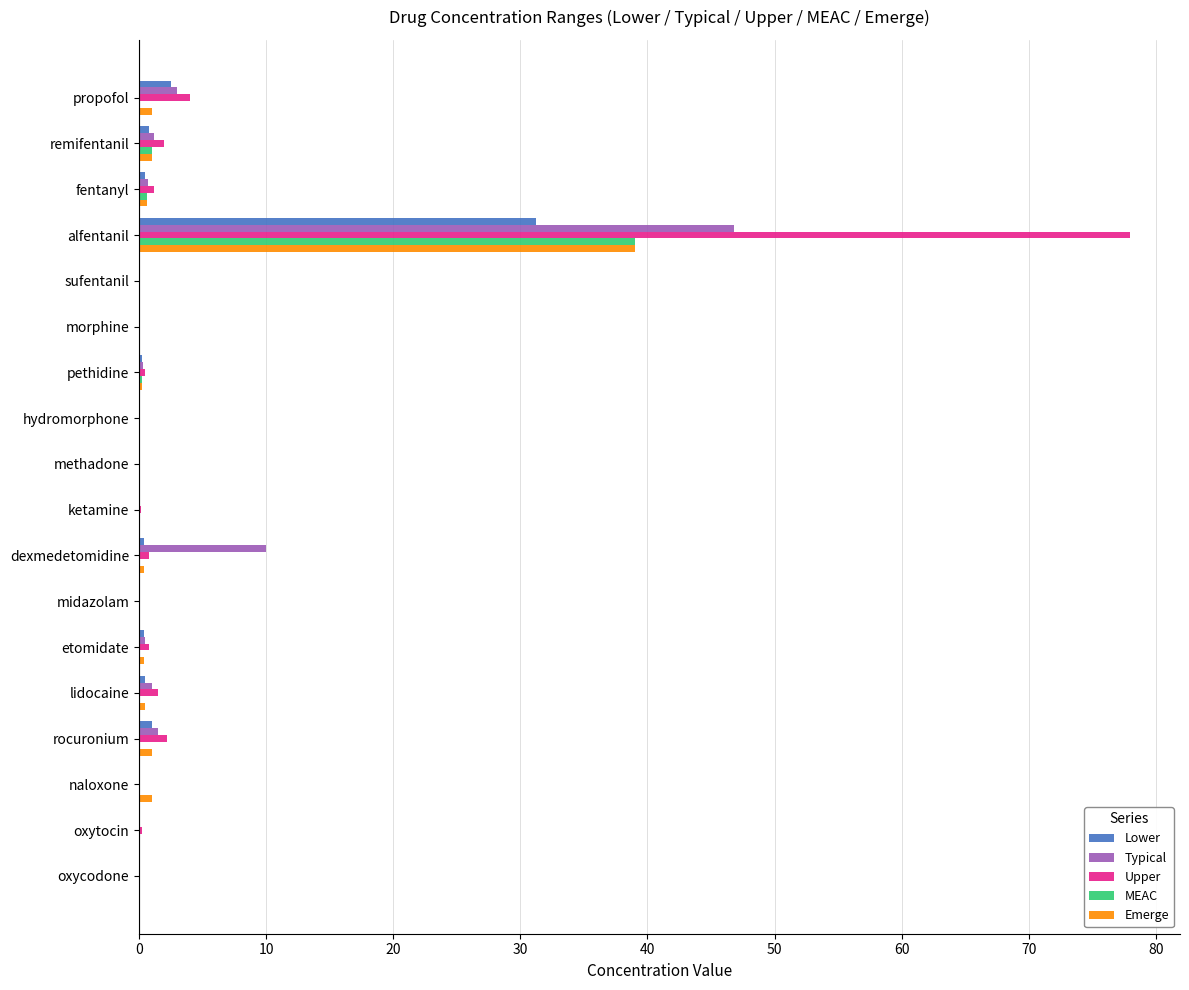

What is the highest value of the MEAC series?

39.0